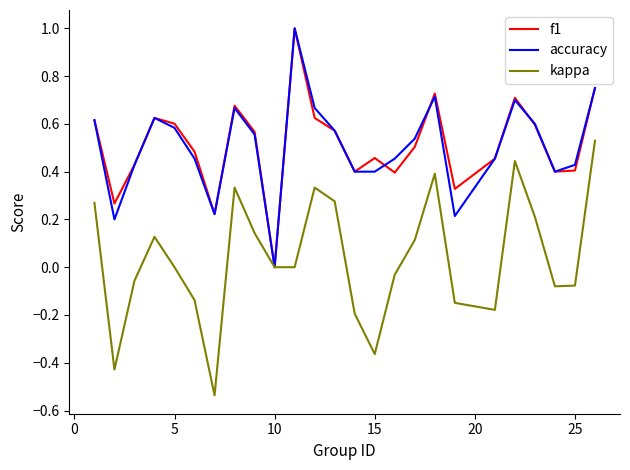

How many lines are shown in the chart?

3